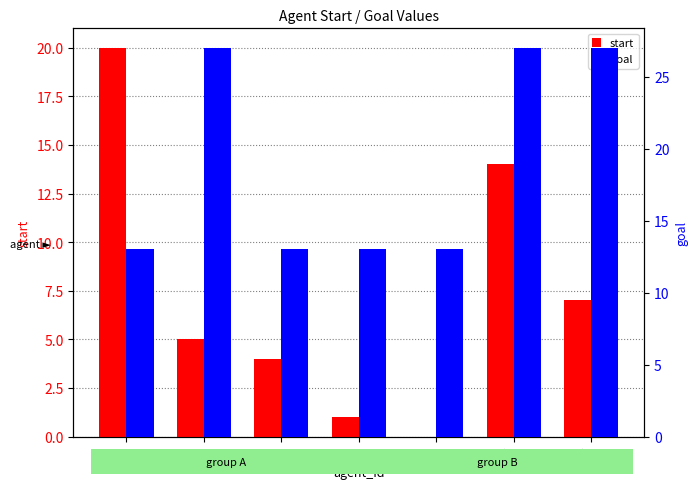

Is it true that goal equals 22 at 2?

False